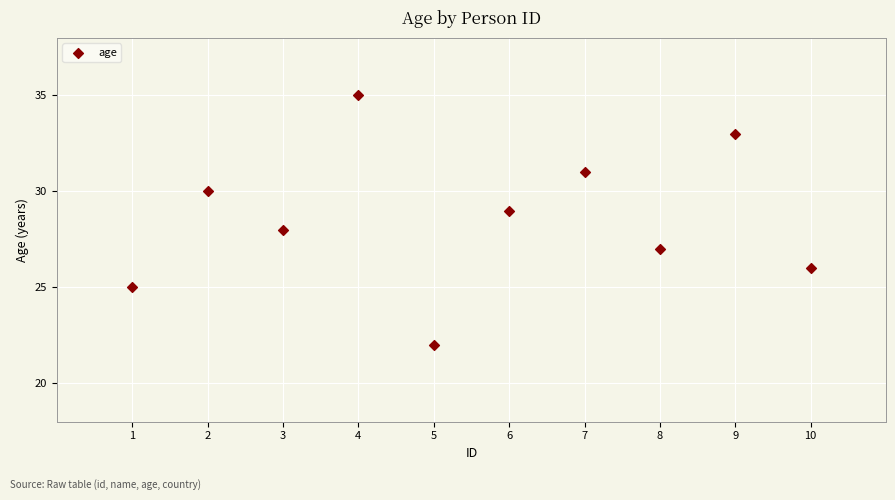

What is the average X value?

6